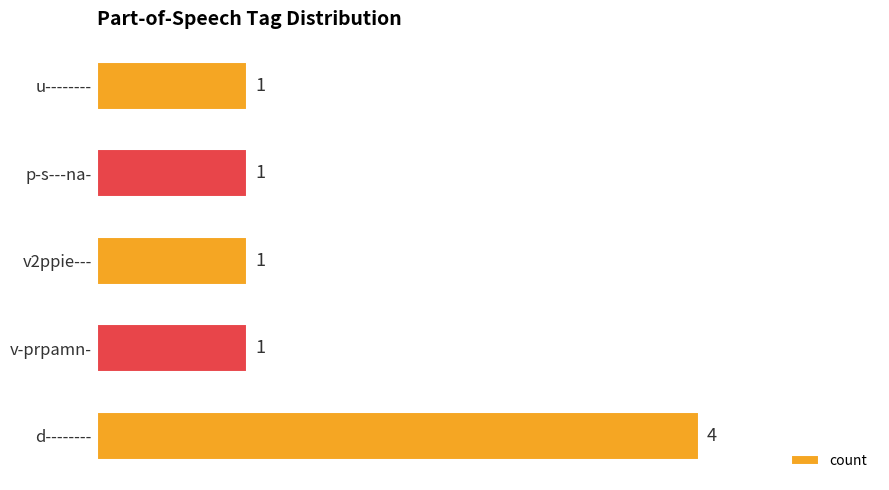

The chart shows a value of 0 at p-s---na-. True or false?

False